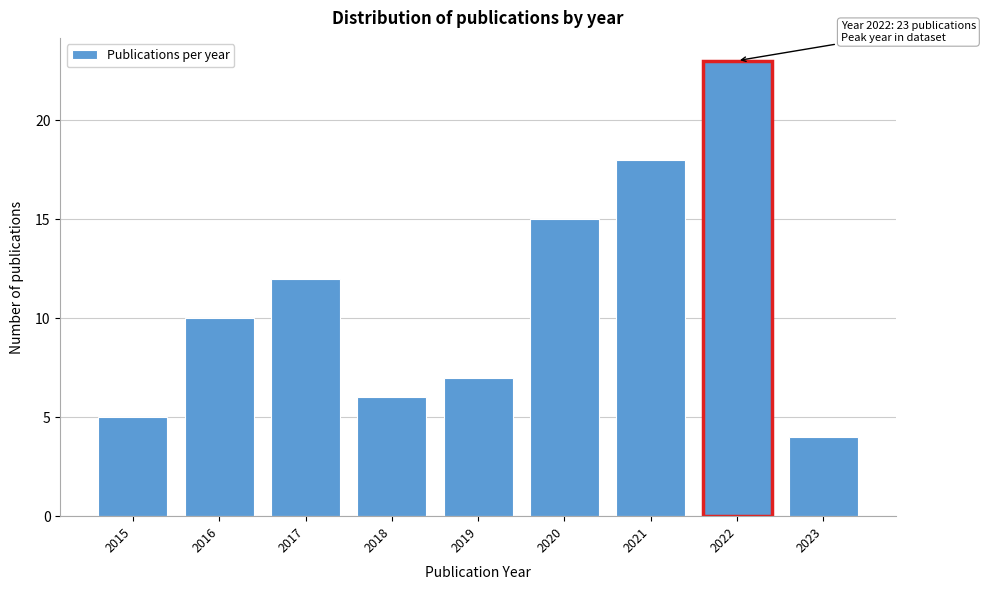

Which range on the x-axis has the tallest bar?

2021.5 to 2022.5